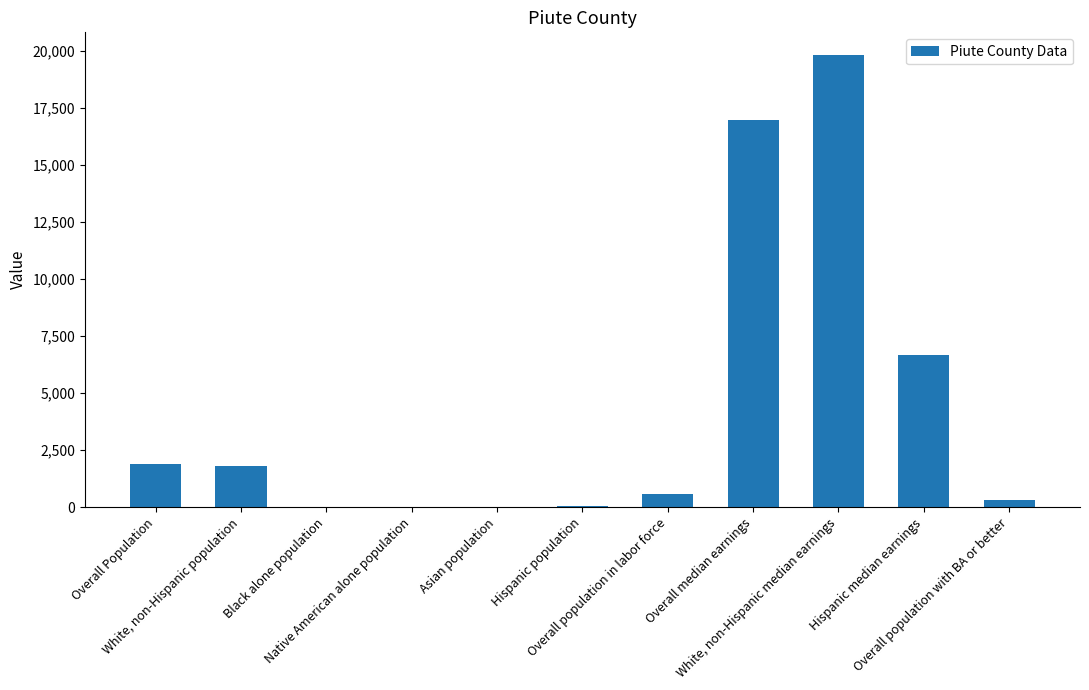

The value at Overall population in labor force is 583. True or false?

True